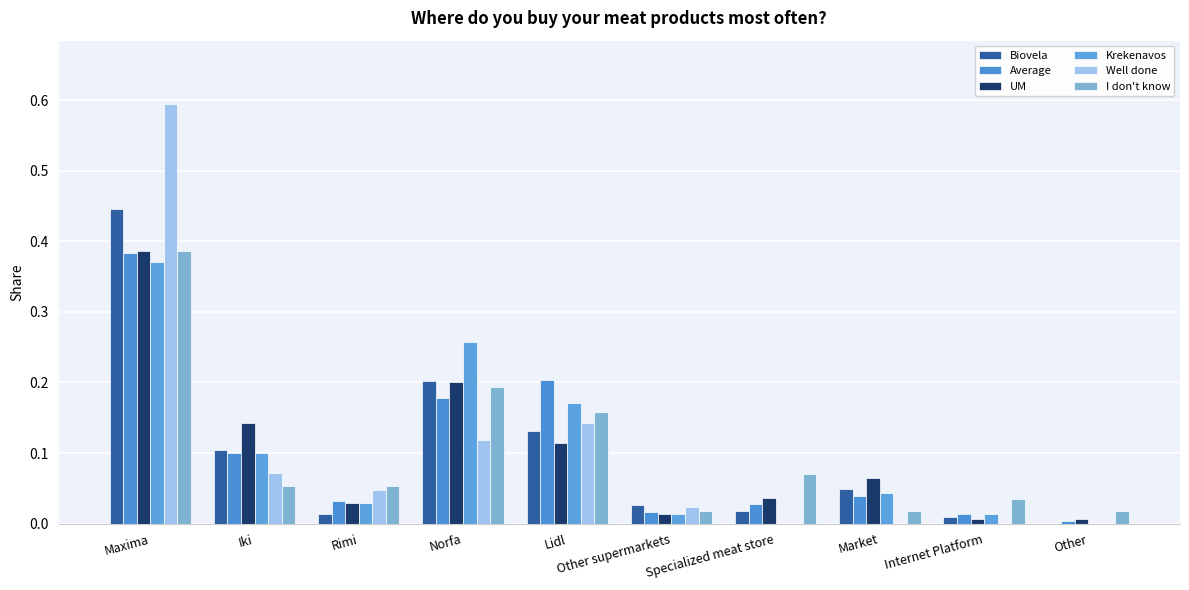

How many groups of bars are there?

10